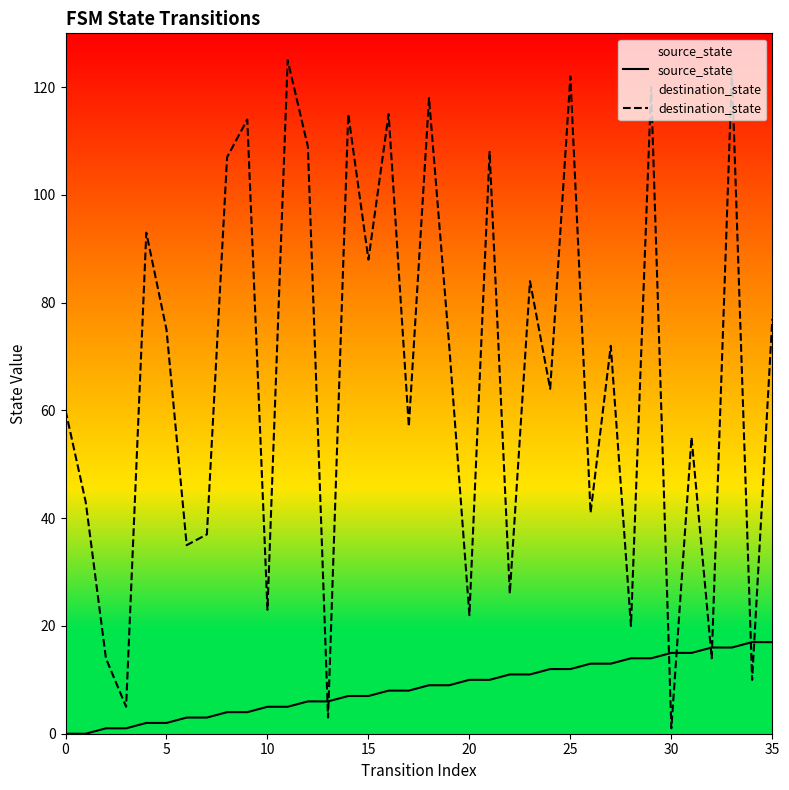

Which series has the widest spread of values?

destination_state